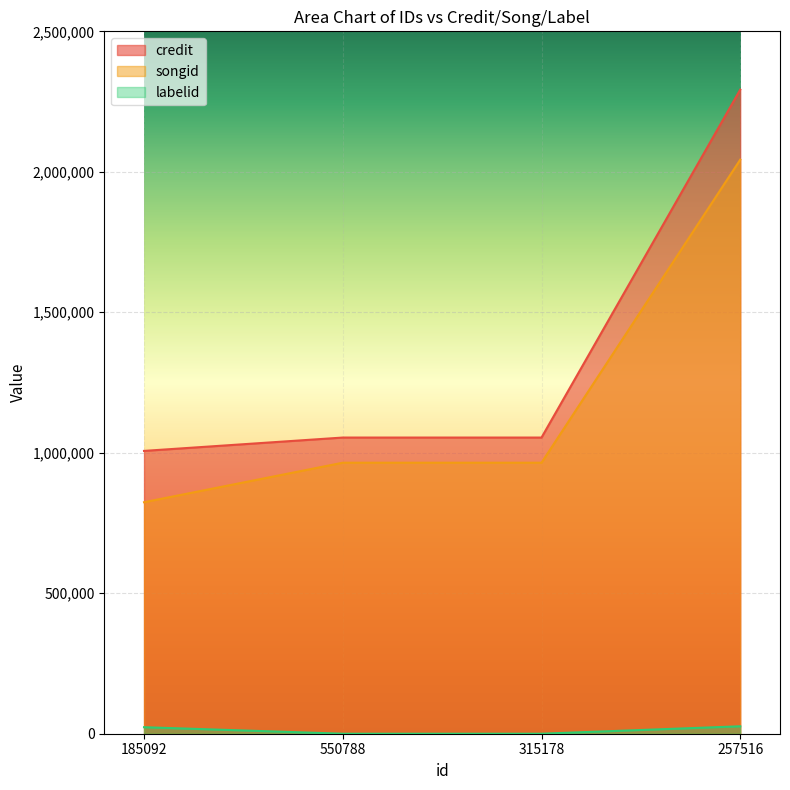

Which series has the widest spread of values?

credit